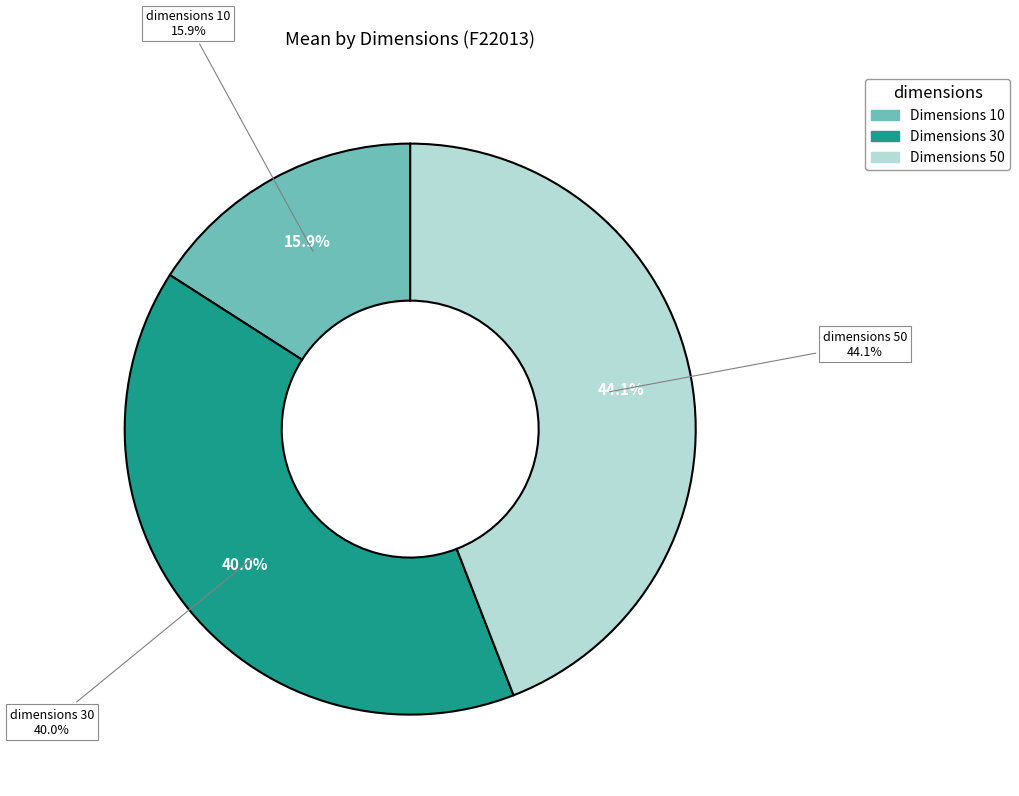

How many slices are in this pie chart?

3